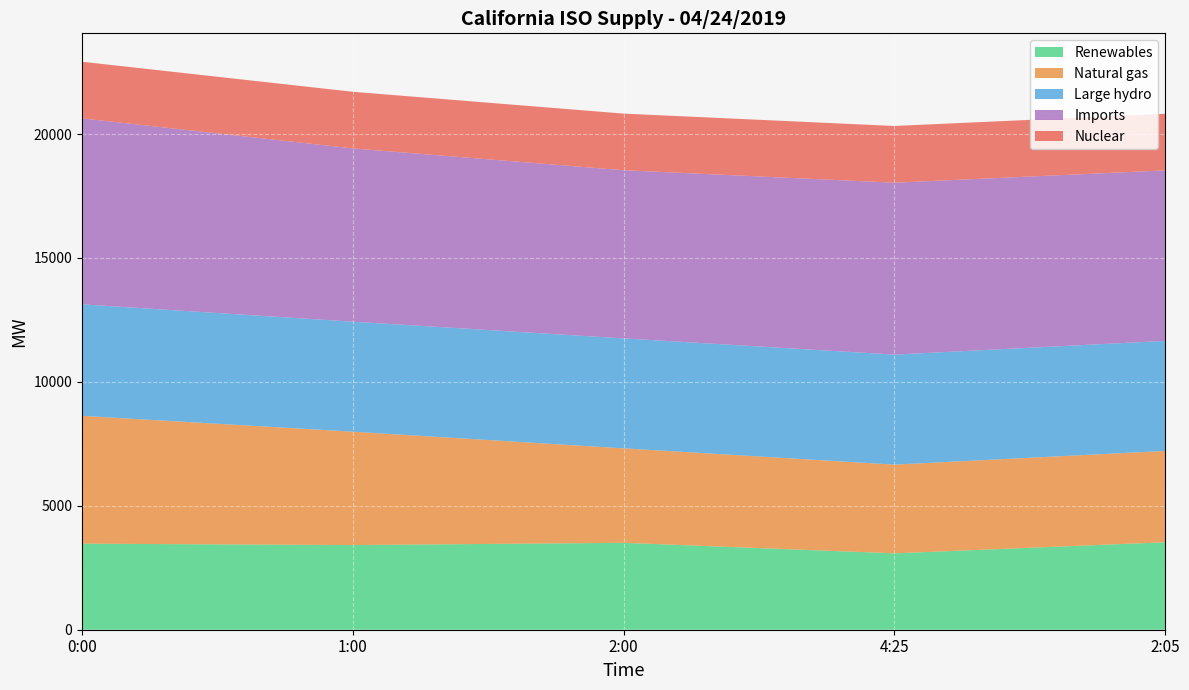

Reading left to right, extract all data points from this chart.

Renewables: 3472	3415	3506	3082	3528
Natural gas: 5157	4575	3812	3579	3686
Large hydro: 4499	4438	4436	4439	4440
Imports: 7503	6991	6785	6936	6878
Nuclear: 2285	2285	2284	2288	2284